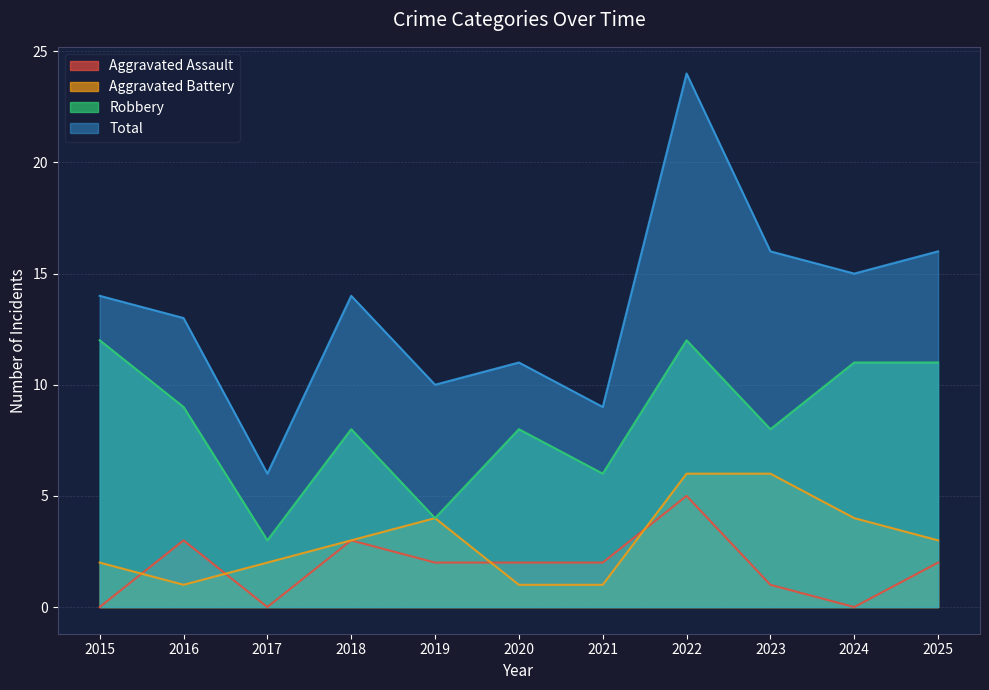

Read the Aggravated Battery value at 2020.

1